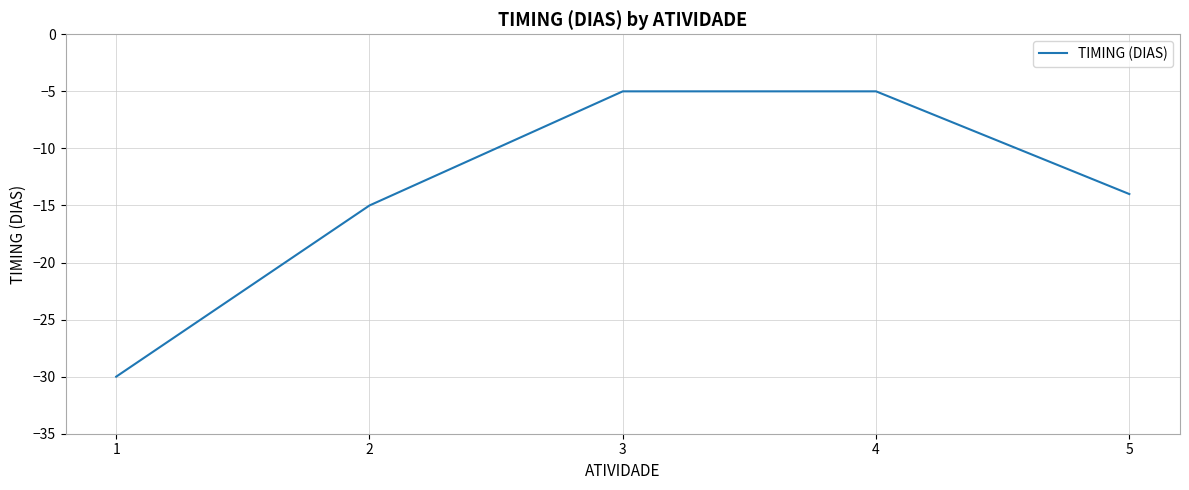

Where is the data nearest to the value -17?

2